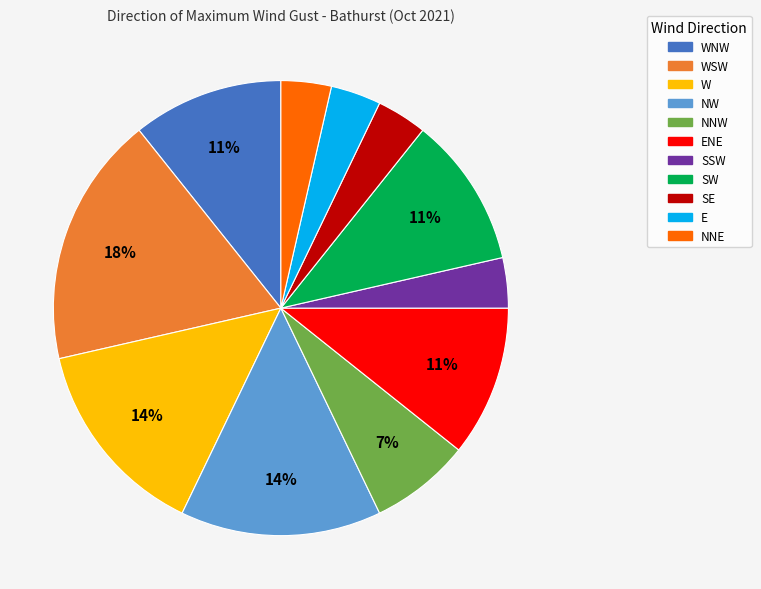

To the nearest percent, what is the difference between the largest and smallest slice percentages?

14%